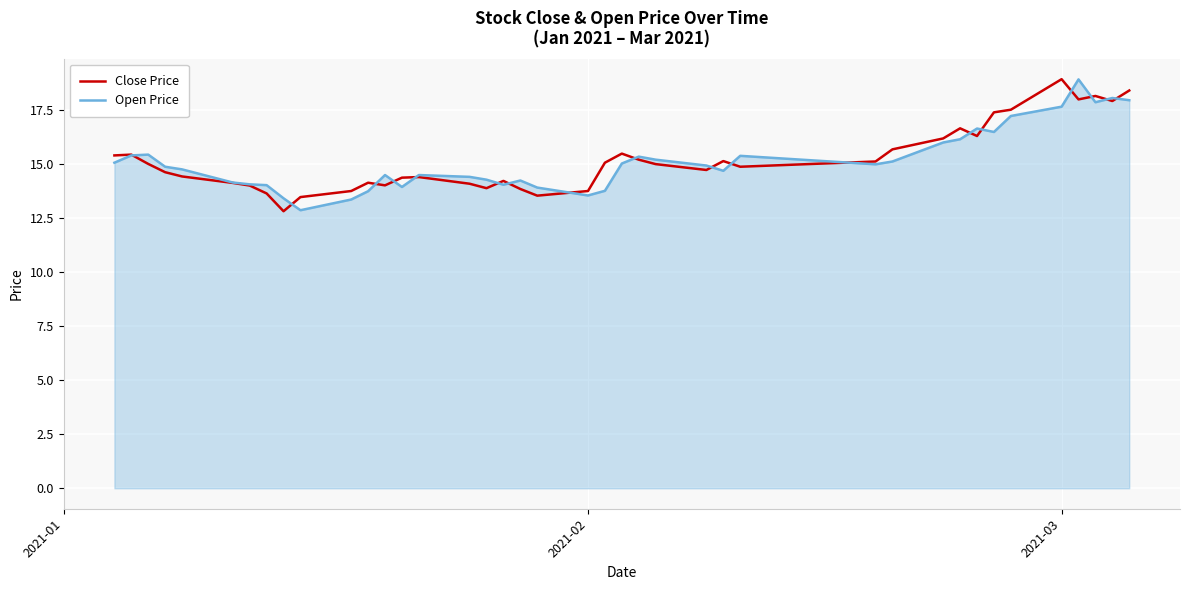

What is the sum of all Open Price values?

606.1